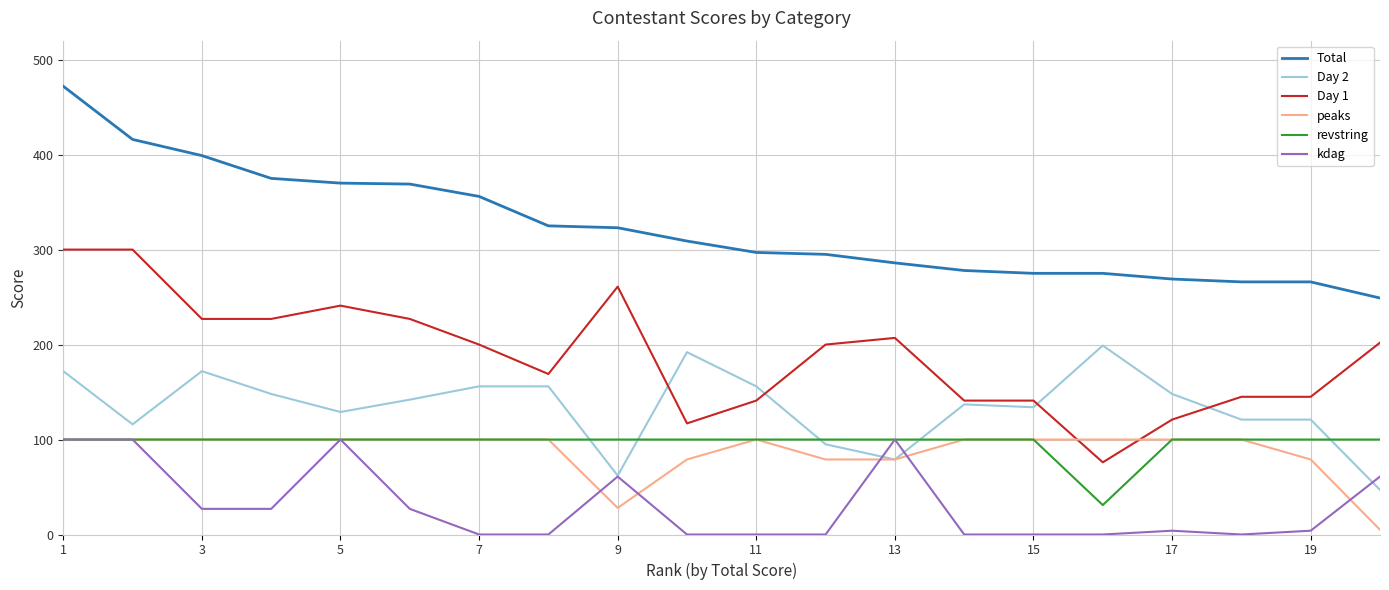

True or false: kdag and Day 1 intersect in this chart.

False